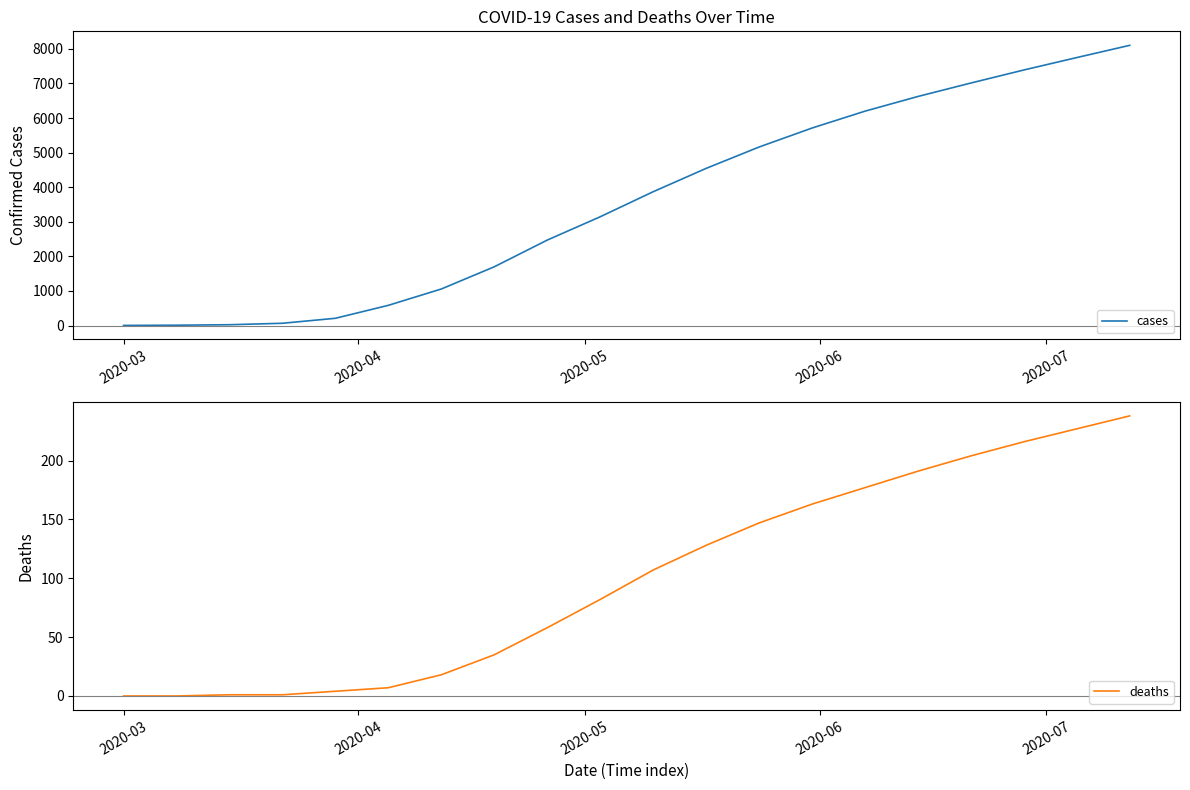

What are all the series names shown in the legend?

cases, deaths